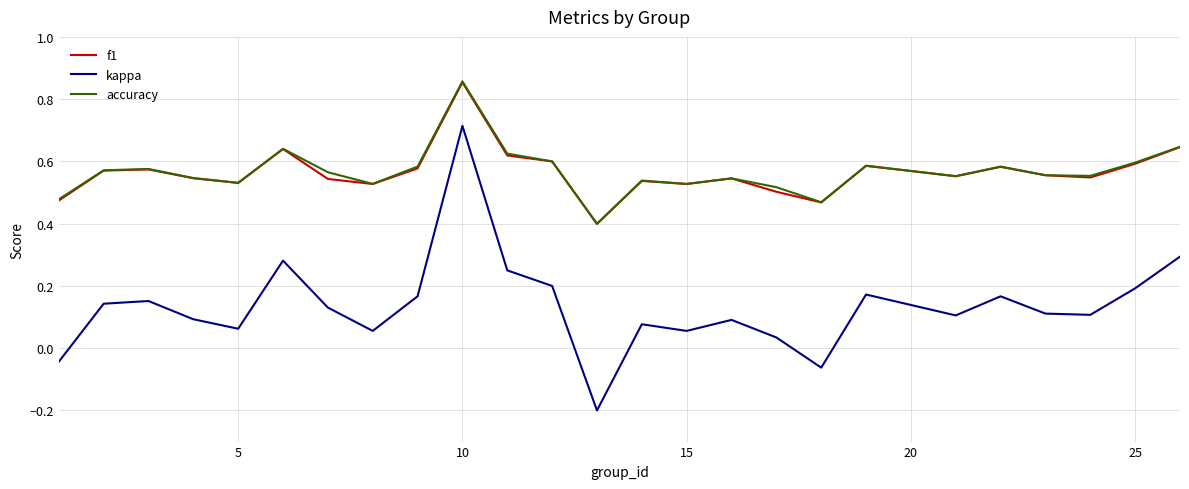

True or false: kappa and f1 intersect in this chart.

False